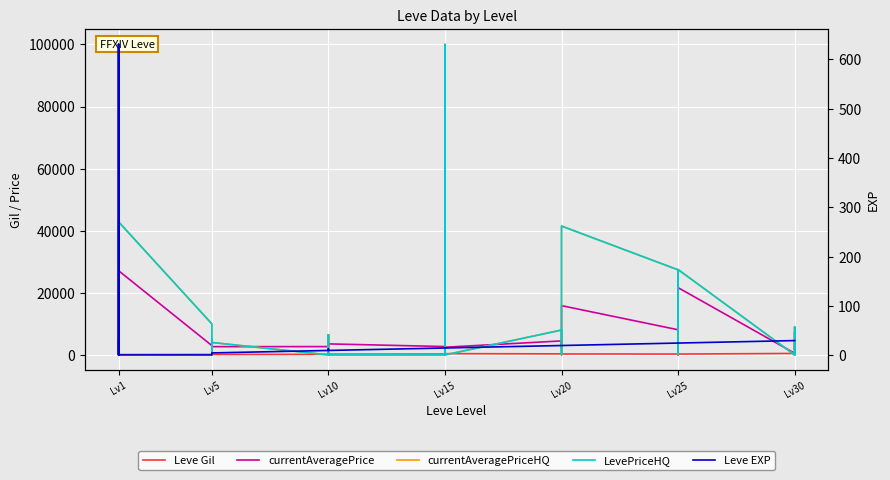

What is the difference between the maximum and second lowest values in the Leve Gil series?

407.0